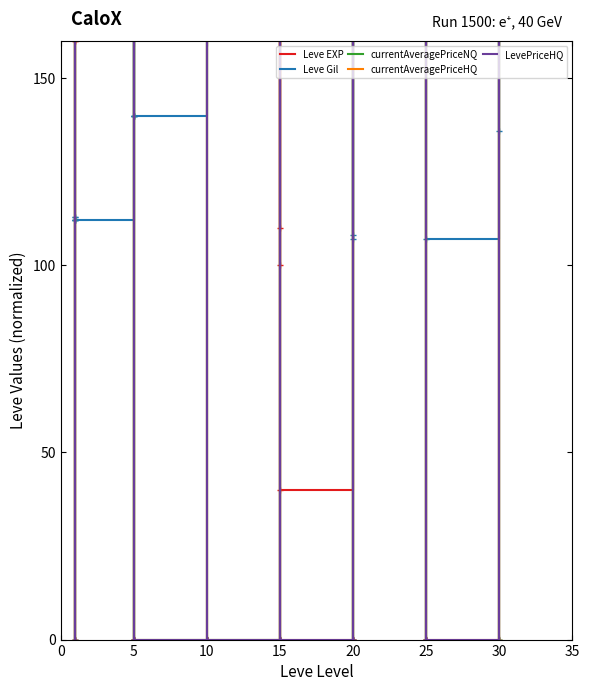

True or false: LevePriceHQ and currentAveragePriceHQ intersect in this chart.

False